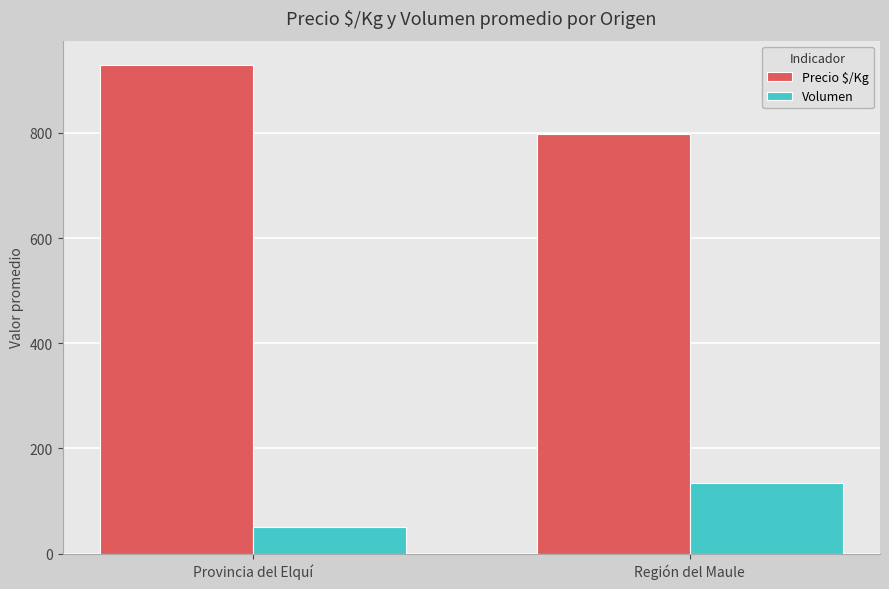

What is the average value of the Volumen series?

92